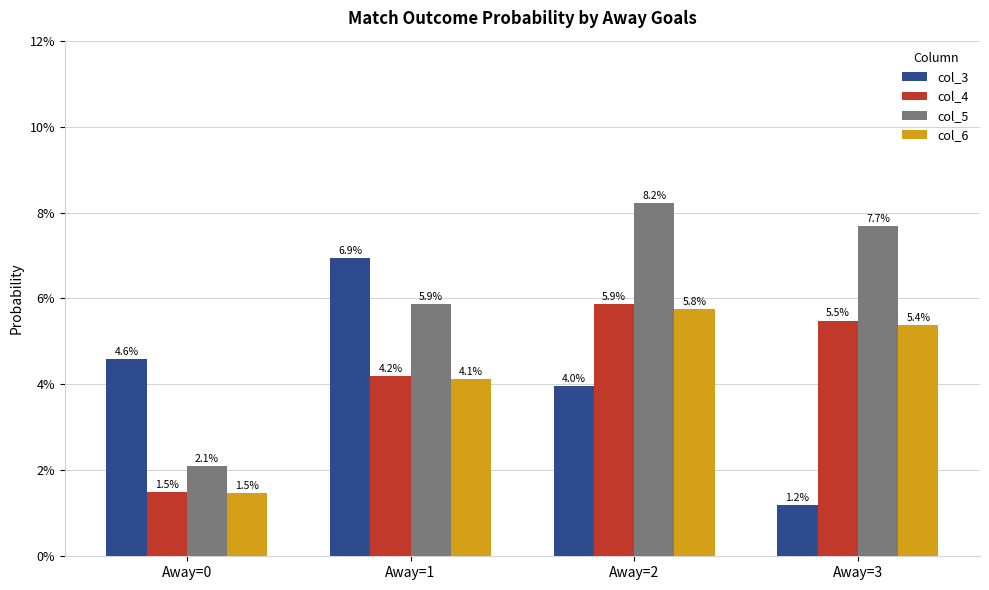

What are all the series names shown in the legend?

col_3, col_4, col_5, col_6